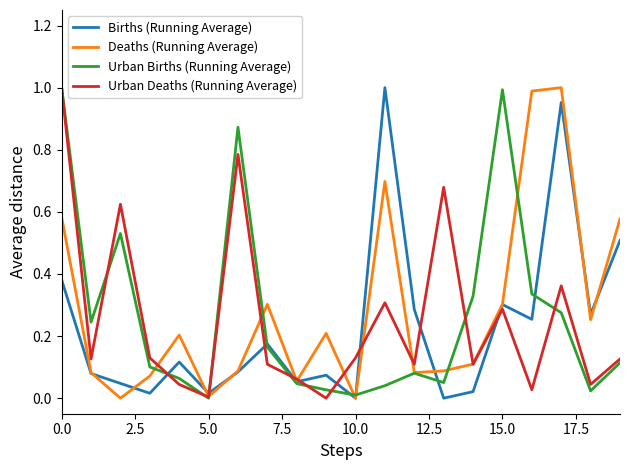

What are all the series names shown in the legend?

Births (Running Average), Deaths (Running Average), Urban Births (Running Average), Urban Deaths (Running Average)